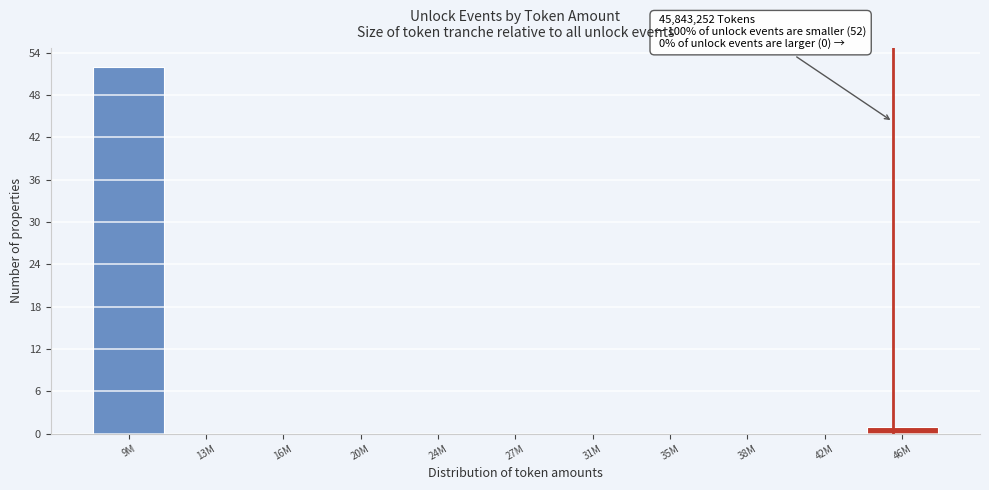

Reading left to right, transcribe all the data shown in this chart.

9M=52	13M=0	16M=0	20M=0	24M=0	27M=0	31M=0	35M=0	38M=0	42M=0	46M=1